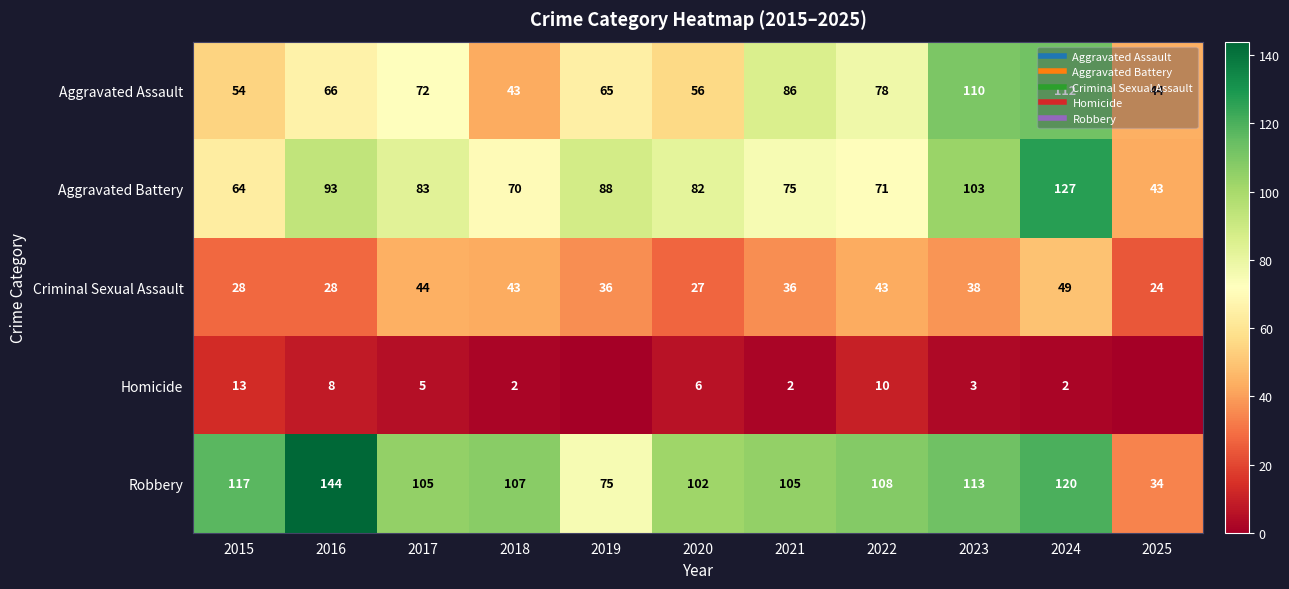

Is it true that Aggravated Battery equals 128 at 2021?

False